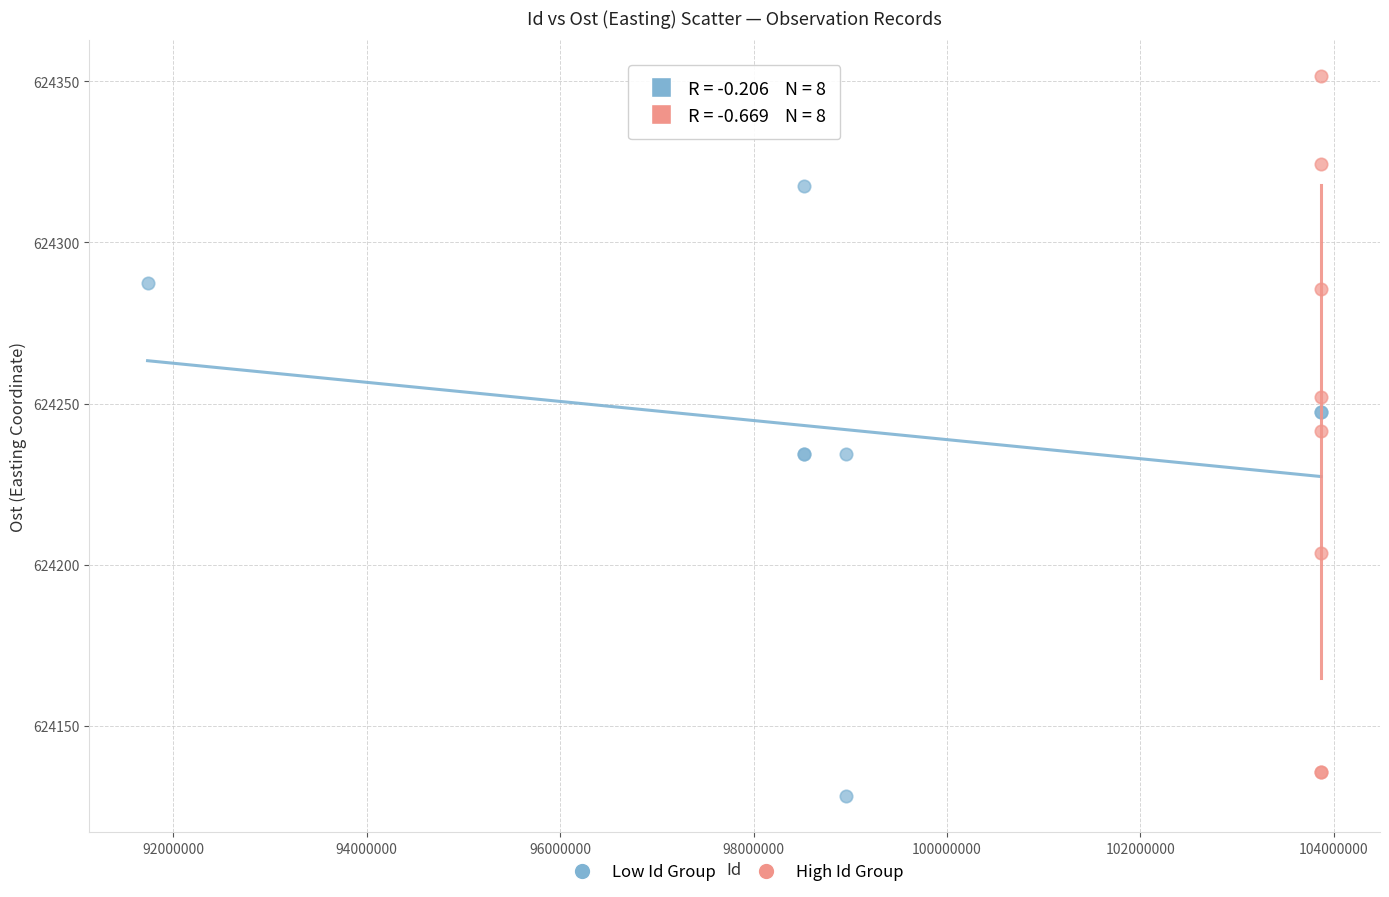

Which series reaches the minimum Y coordinate?

Low Id Group